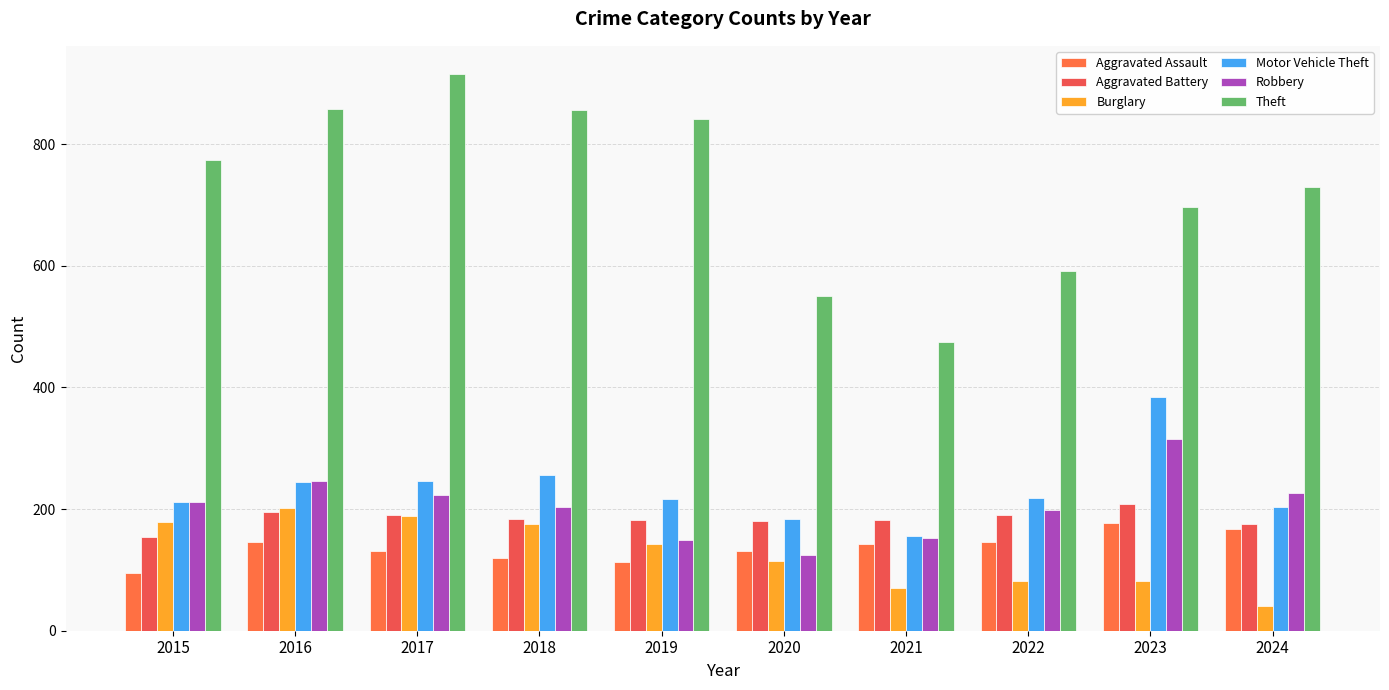

Is it true that Burglary equals 189 at 2017?

True